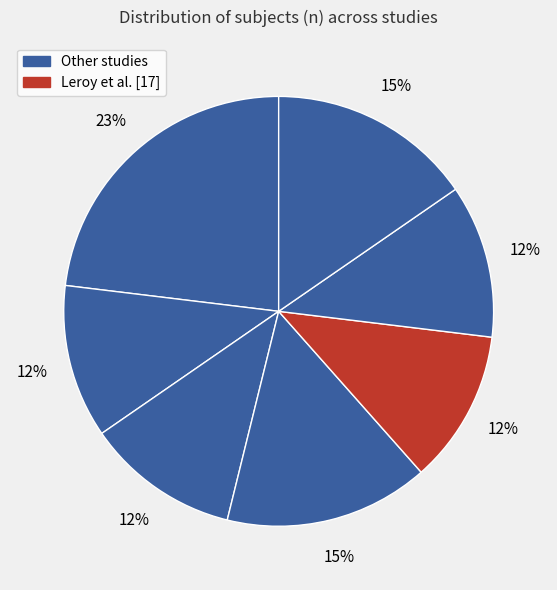

How many segments does this pie chart have?

7